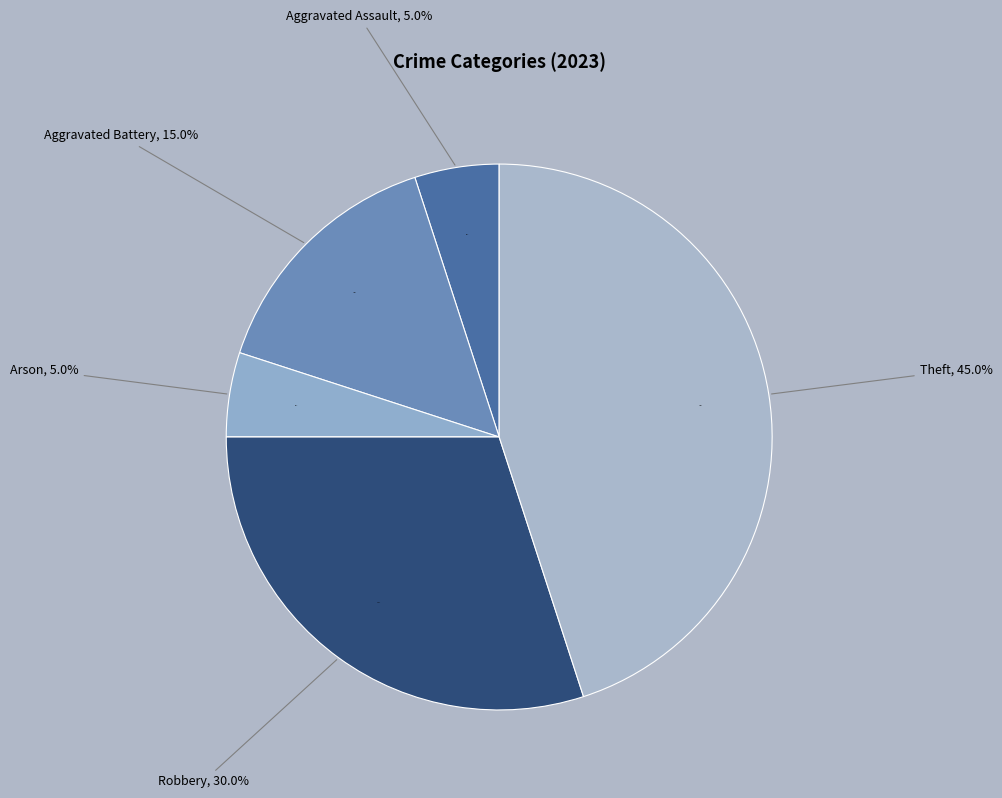

To the nearest percent, what percentage of the pie is Aggravated Assault?

5%